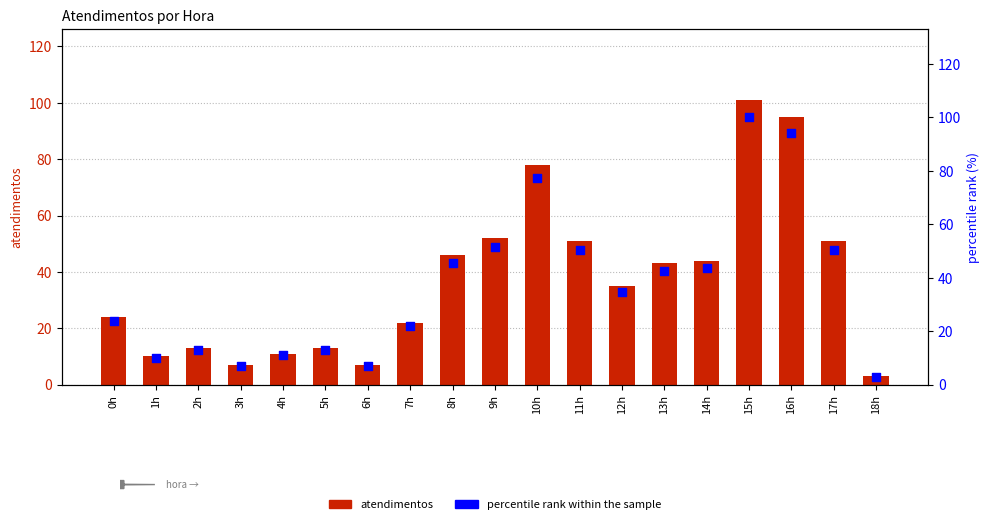

At which category is the sum across all series the highest?

15h